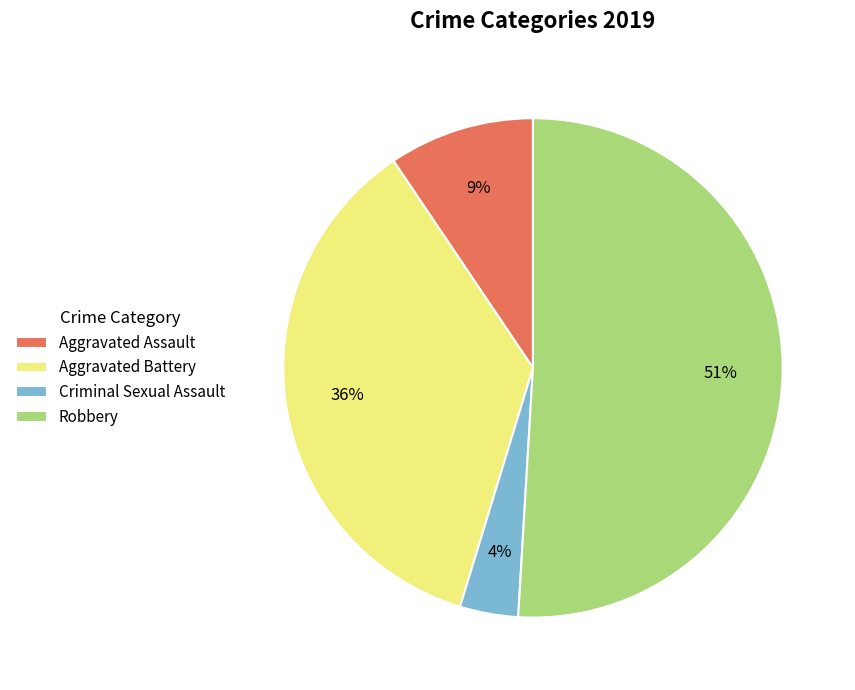

Rank the categories by value from lowest to highest.

Criminal Sexual Assault, Aggravated Assault, Aggravated Battery, Robbery